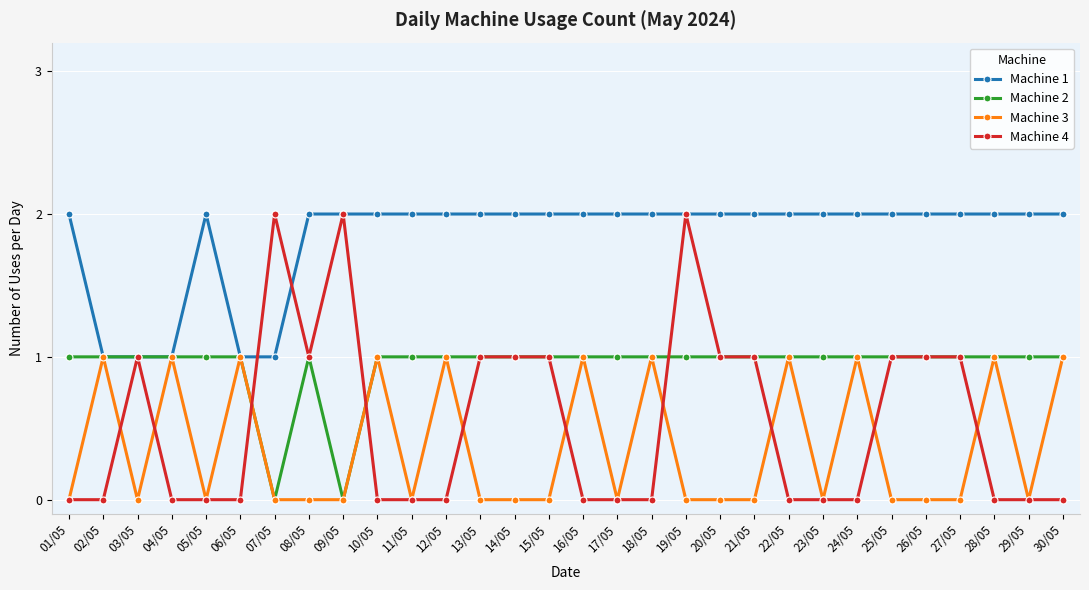

True or false: Machine 4 has more than 0 points higher than both neighbors.

True